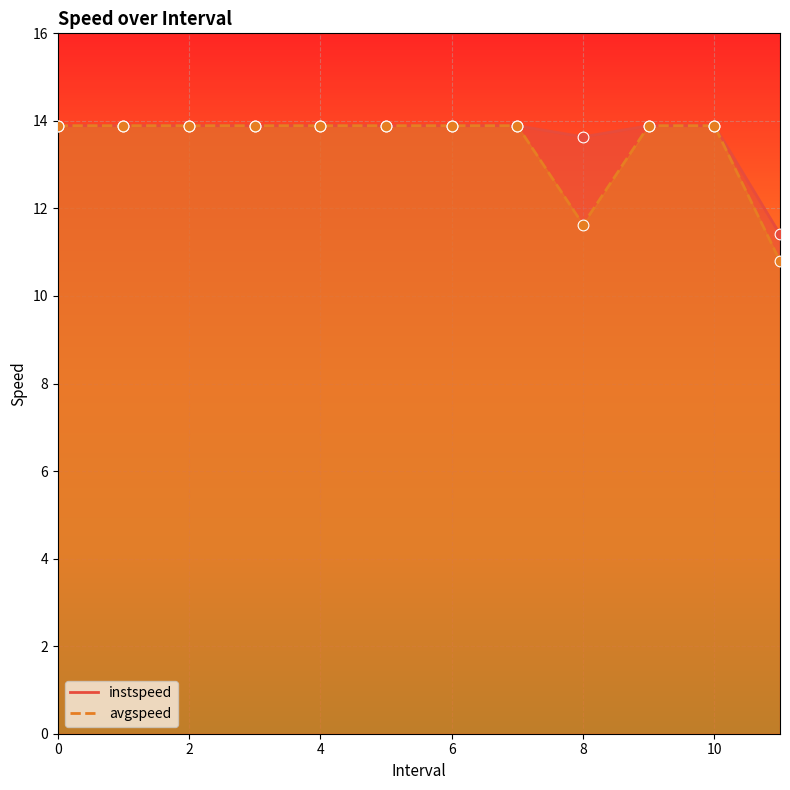

Which series reaches the maximum Y coordinate?

instspeed